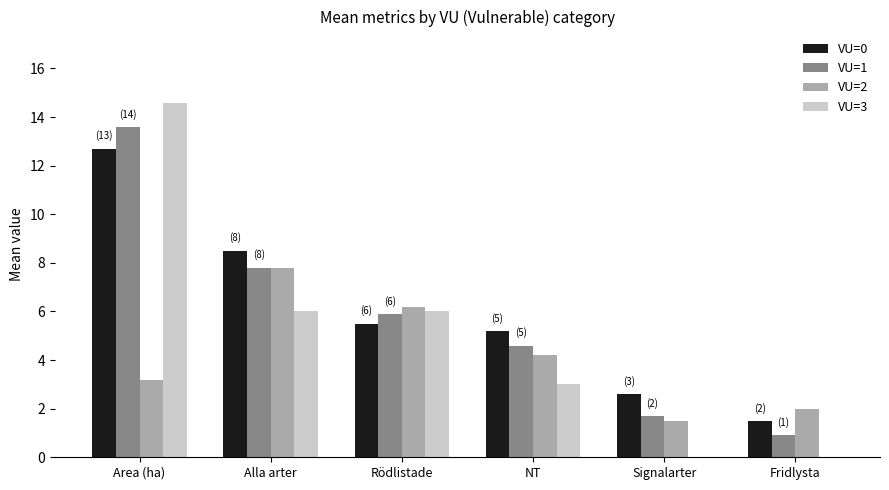

How many categories are shown in the chart?

6